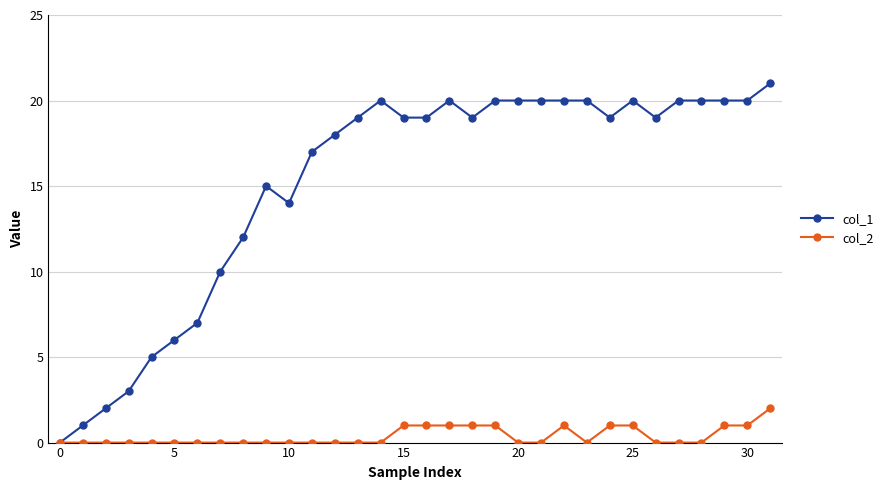

How many categories are shown in the chart?

32